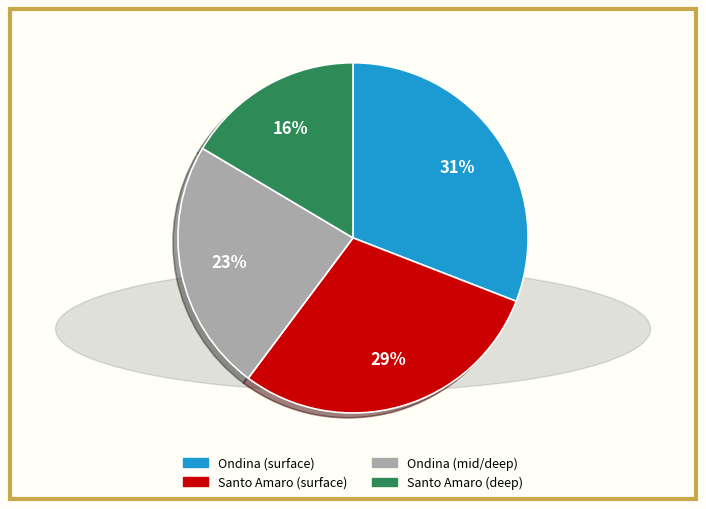

Is there any slice that represents more than half of the pie?

No